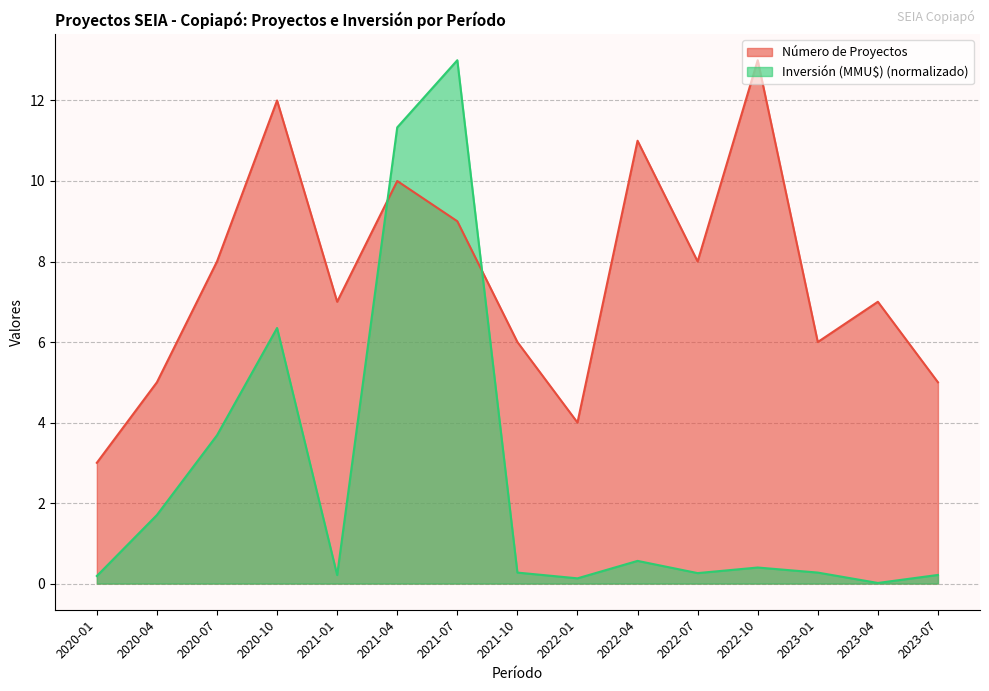

At how many categories does at least one series exceed 3?

14